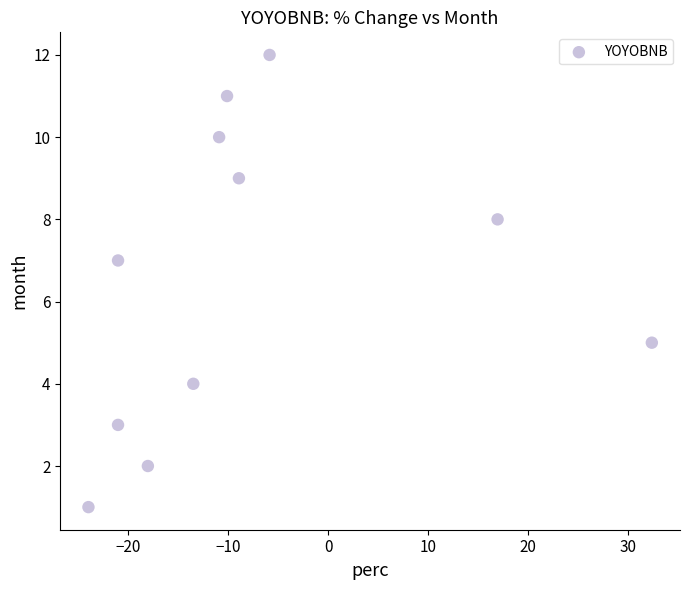

What is the range of Y values (max minus min)?

11